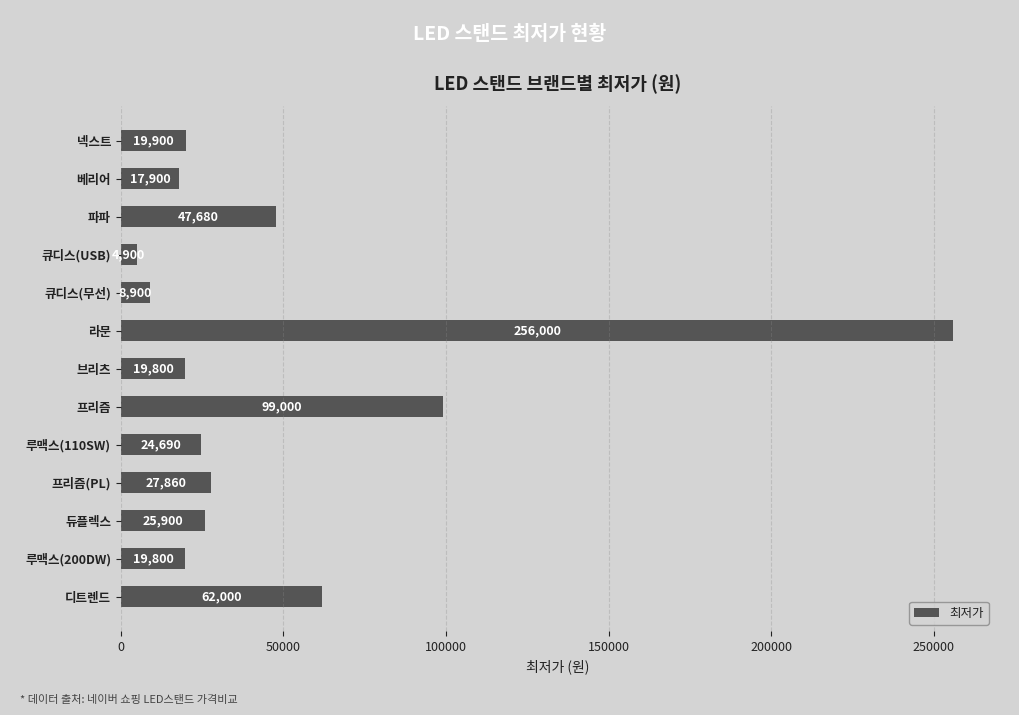

Approximately how many times larger is the value at 프리즘(PL) compared to 넥스트?

1.4